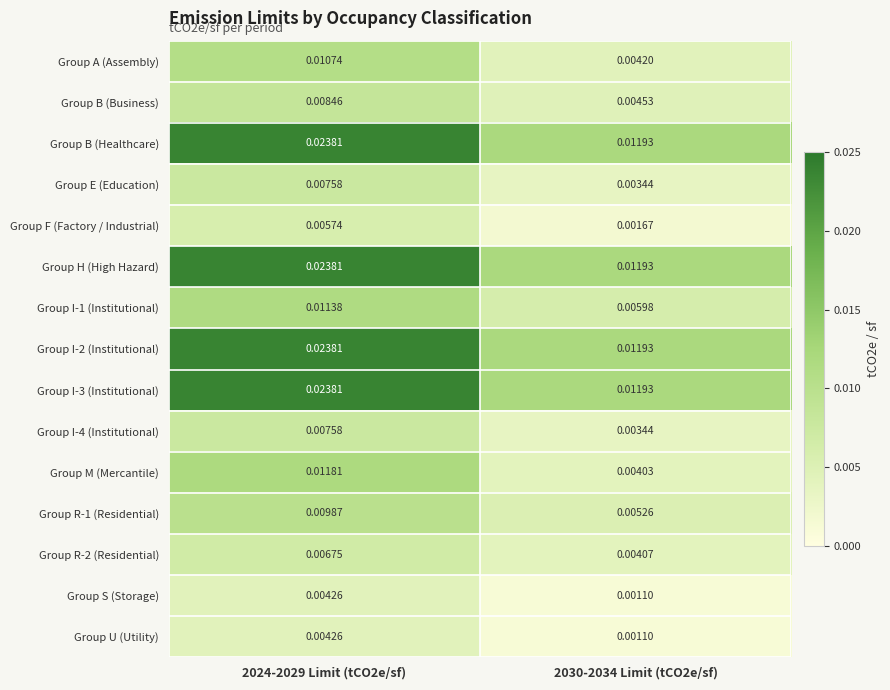

How many distinct data groups are displayed?

15